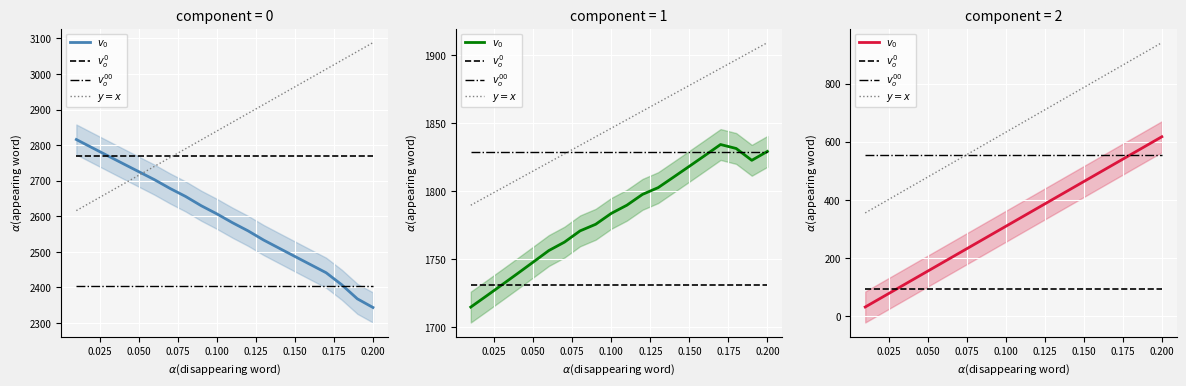

At which category is the sum across all series the highest?

0.200